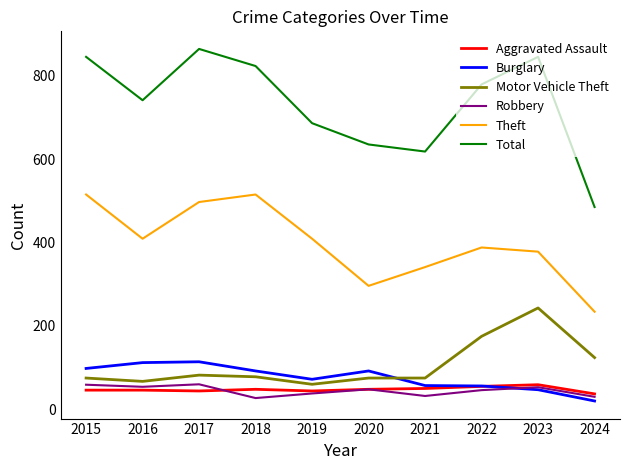

True or false: Aggravated Assault and Total cross at least once.

False